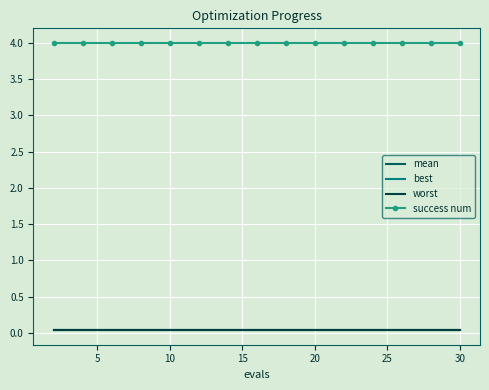

How many categories are shown in the chart?

15